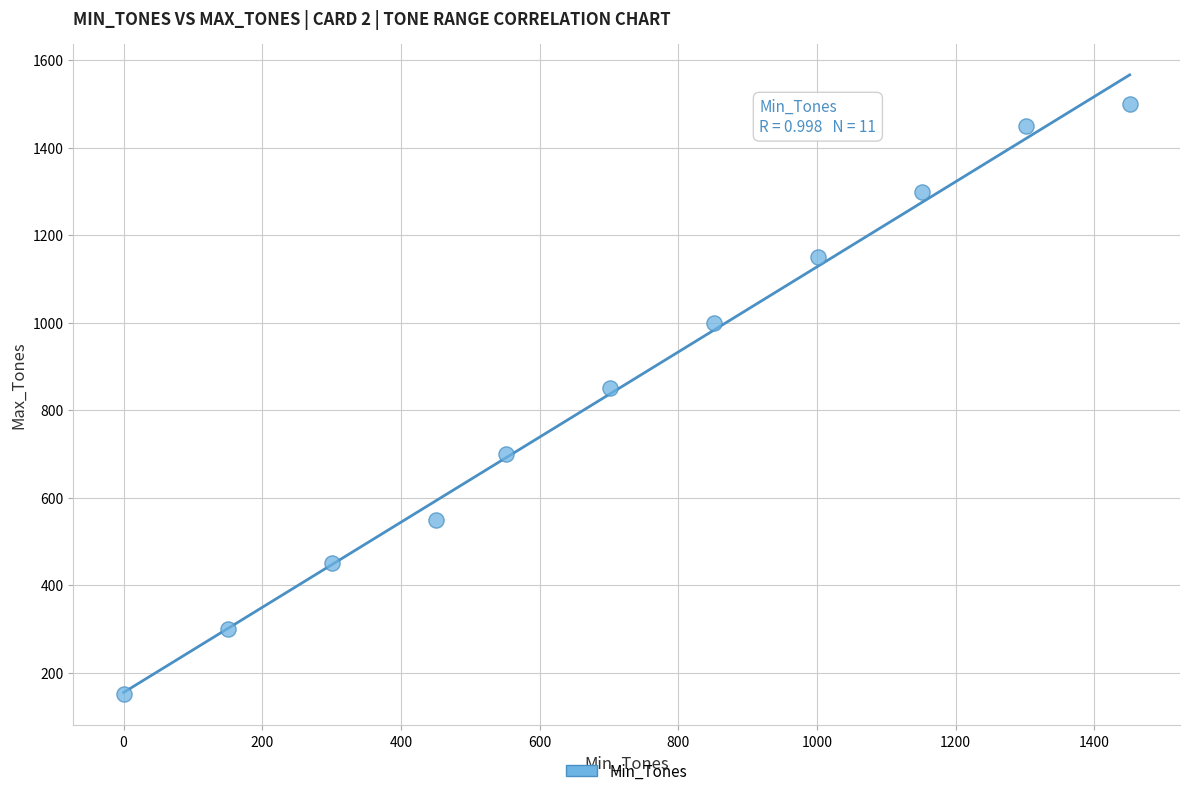

What is the average Y value?

855